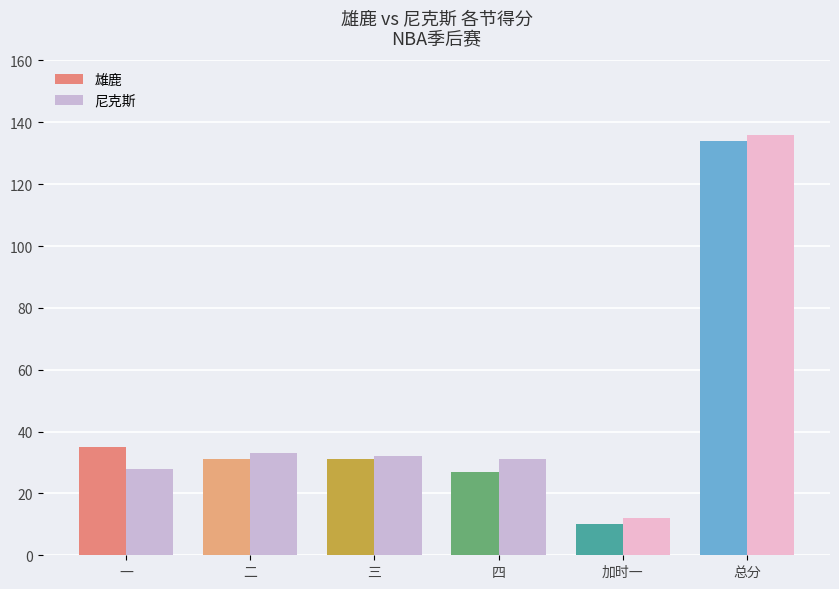

At 加时一, list the series in order from largest to smallest.

尼克斯, 雄鹿